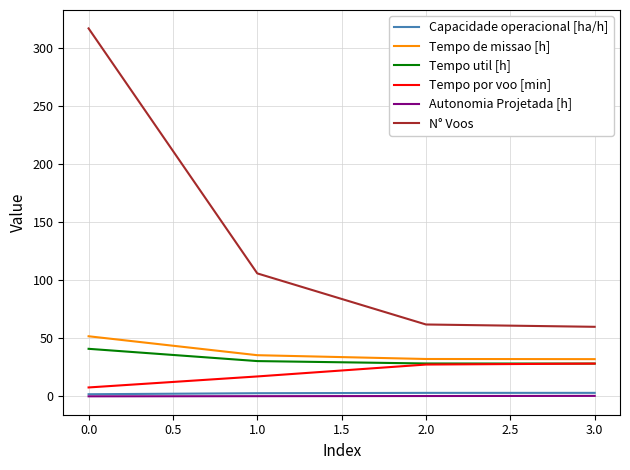

Which series changed the most between 0.0 and 1.0?

N° Voos